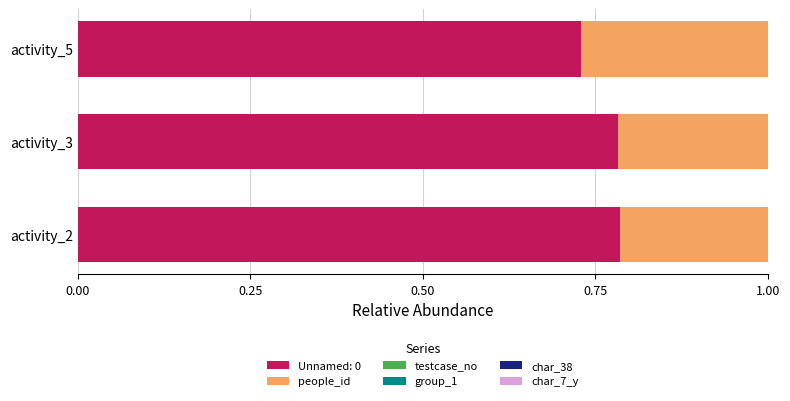

True or false: Unnamed: 0 has a value of 0.4 at activity_2.

False